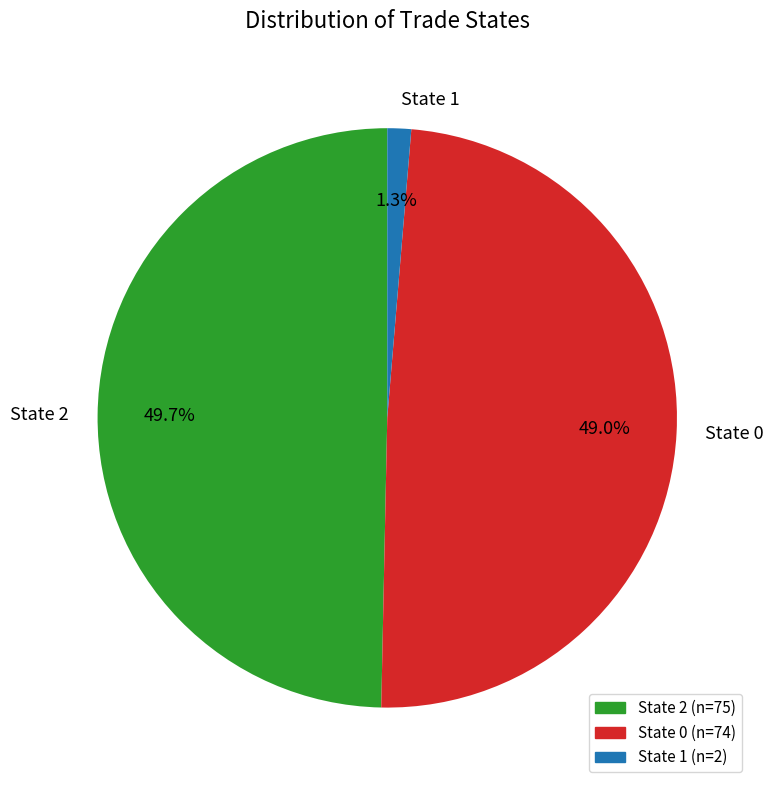

Is there any slice that represents more than half of the pie?

No